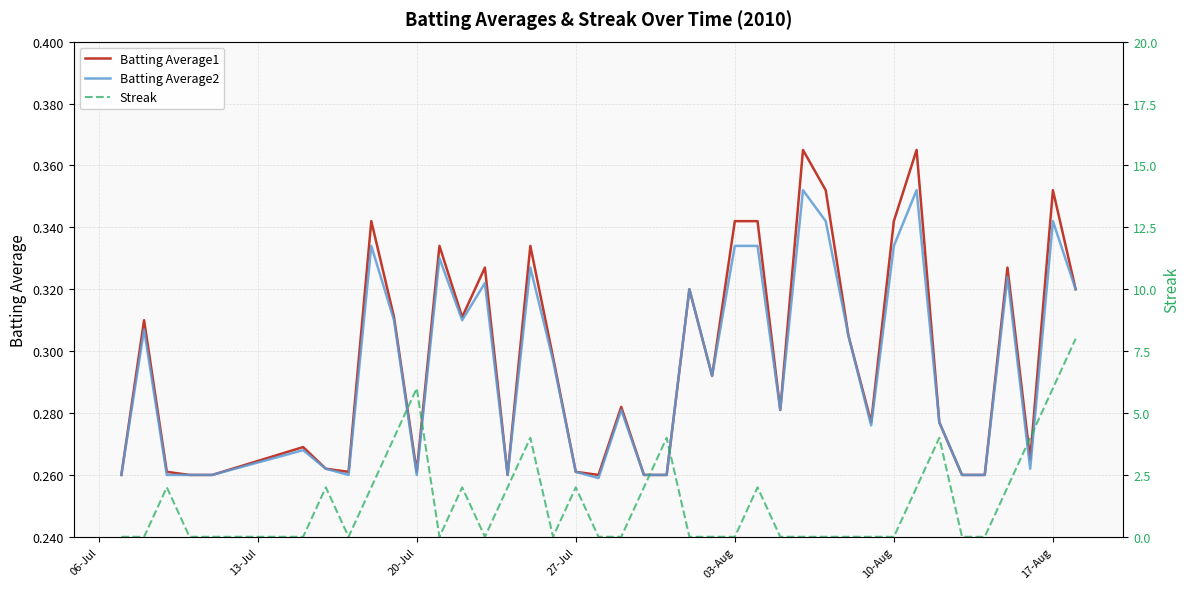

Which has a higher value, 24 or 20-Jul?

24